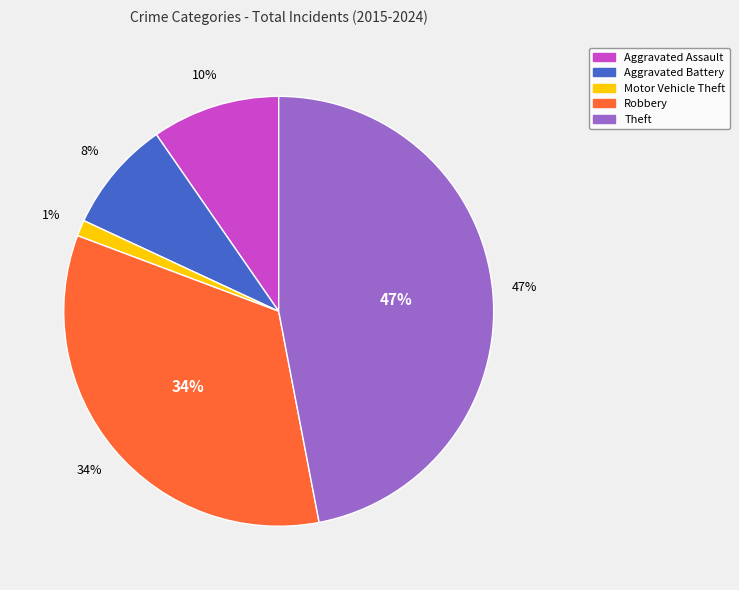

How many slices are in this pie chart?

5